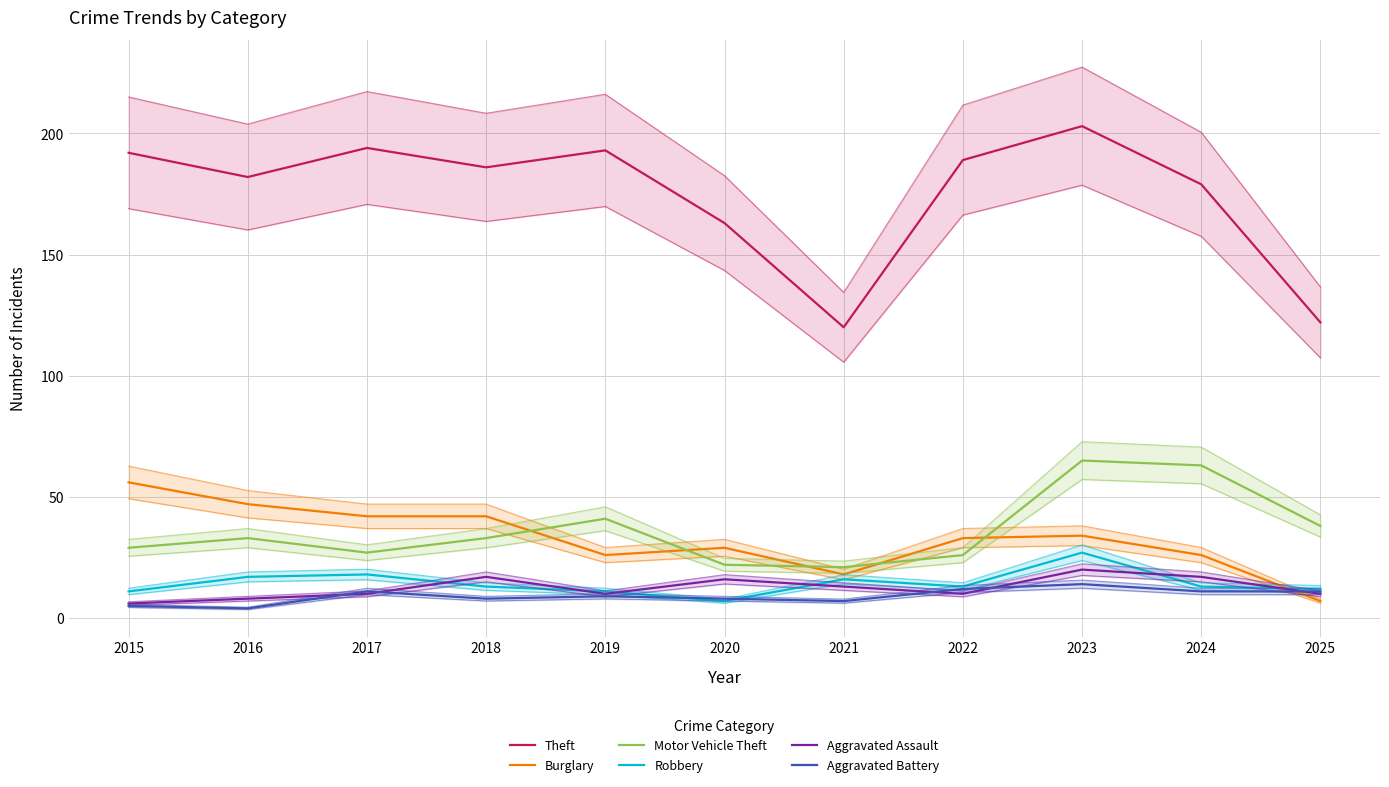

Reading left to right, transcribe all the data shown in this chart.

Theft: 2015=192	2016=182	2017=194	2018=186	2019=193	2020=163	2021=120	2022=189	2023=203	2024=179	2025=122
Burglary: 2015=56	2016=47	2017=42	2018=42	2019=26	2020=29	2021=18	2022=33	2023=34	2024=26	2025=7
Motor Vehicle Theft: 2015=29	2016=33	2017=27	2018=33	2019=41	2020=22	2021=21	2022=26	2023=65	2024=63	2025=38
Robbery: 2015=11	2016=17	2017=18	2018=13	2019=11	2020=7	2021=16	2022=13	2023=27	2024=13	2025=12
Aggravated Assault: 2015=6	2016=8	2017=10	2018=17	2019=10	2020=16	2021=13	2022=10	2023=20	2024=17	2025=10
Aggravated Battery: 2015=5	2016=4	2017=11	2018=8	2019=9	2020=8	2021=7	2022=12	2023=14	2024=11	2025=11